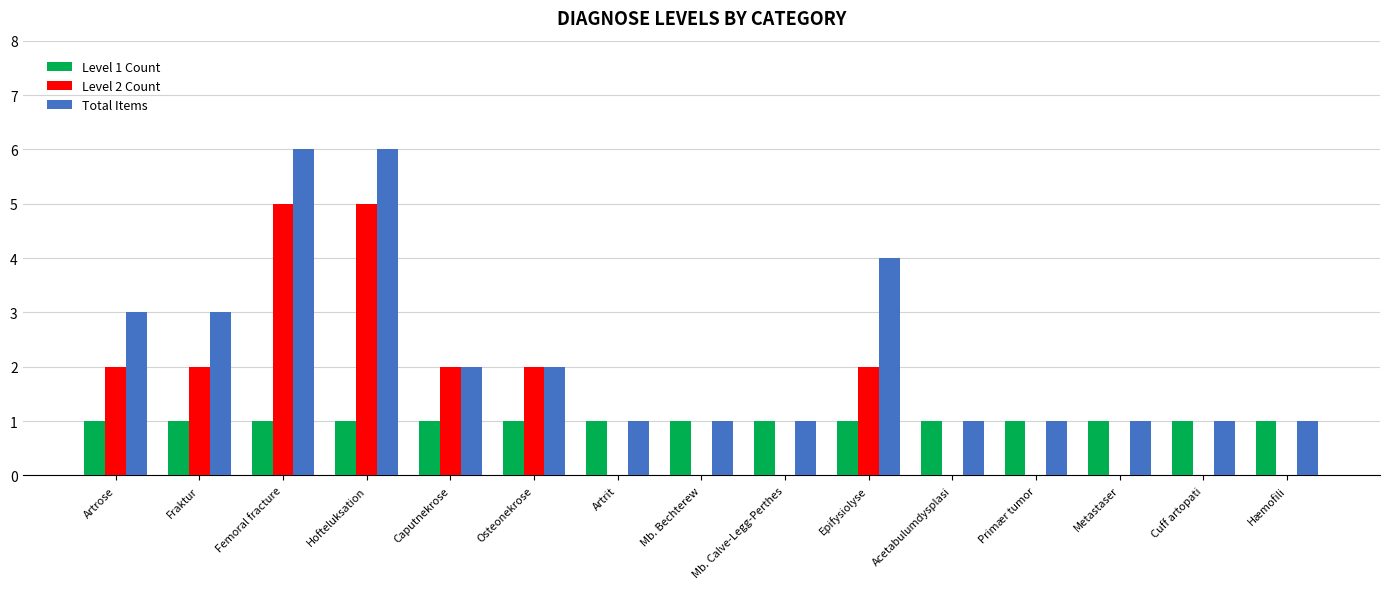

Between Caputnekrose and Mb. Bechterew, which series saw the biggest shift?

Level 2 Count